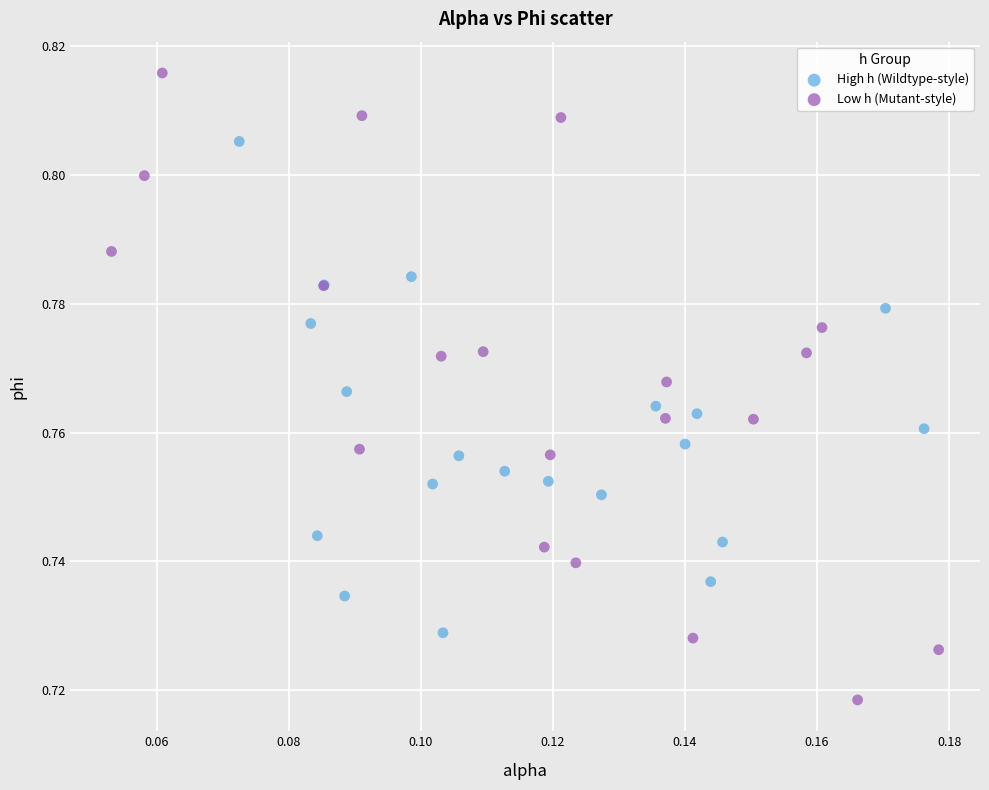

What are all the series names shown in the legend?

High h (Wildtype-style), Low h (Mutant-style)